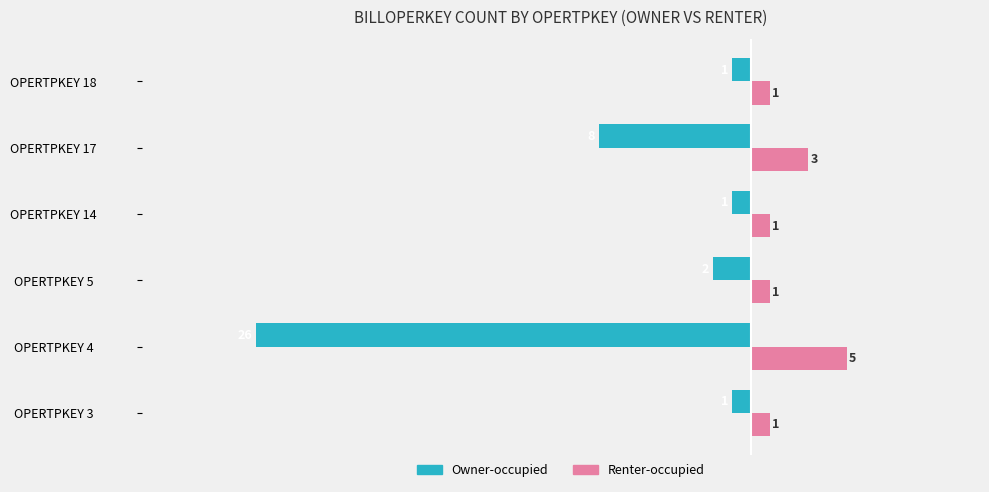

What is the average value of the Renter-occupied series?

2